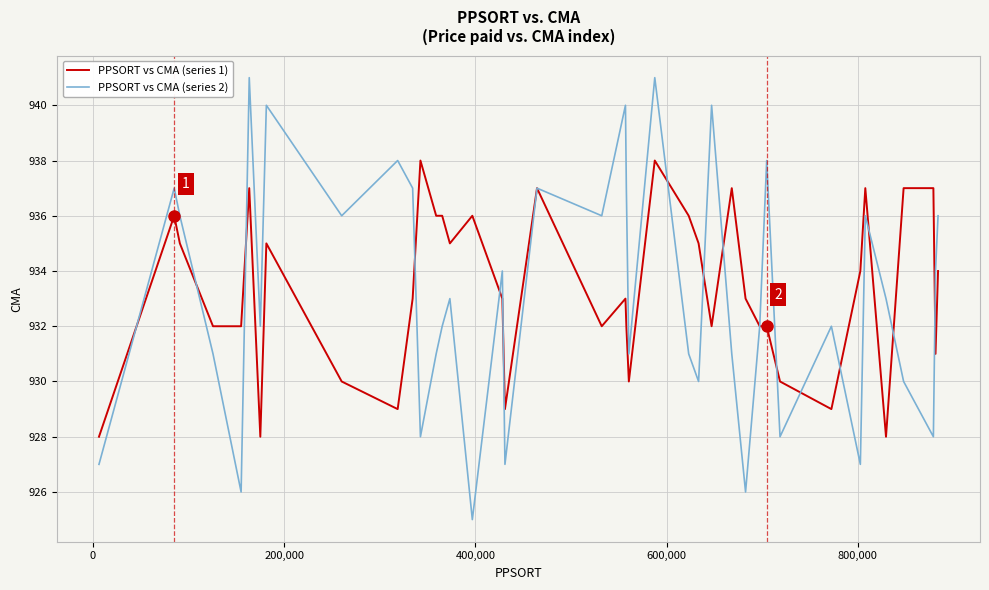

List the series in order of their peak value, highest first.

PPSORT vs CMA (series 2), PPSORT vs CMA (series 1)